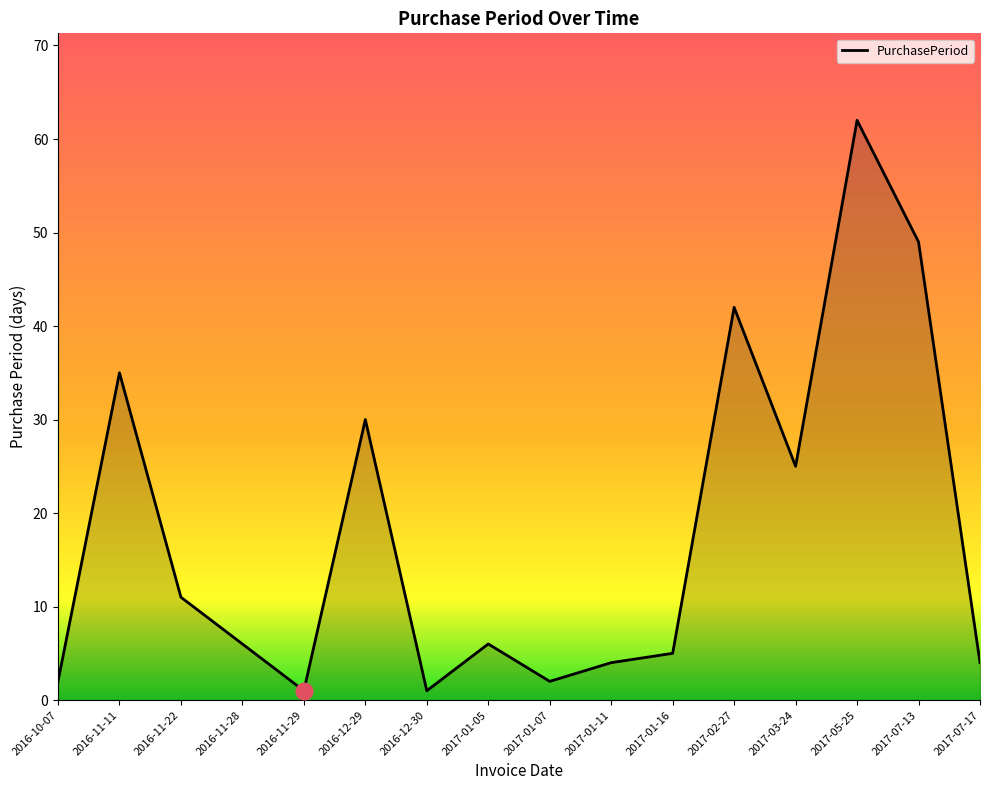

What is the difference between the values at 2016-10-07 and 2017-05-25?

60